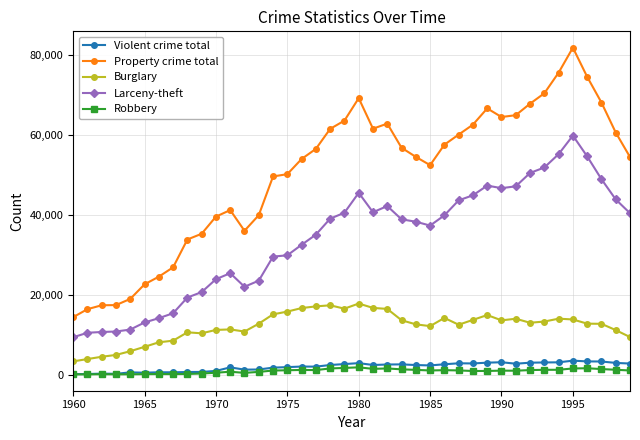

Which series has the largest total across all categories?

Property crime total